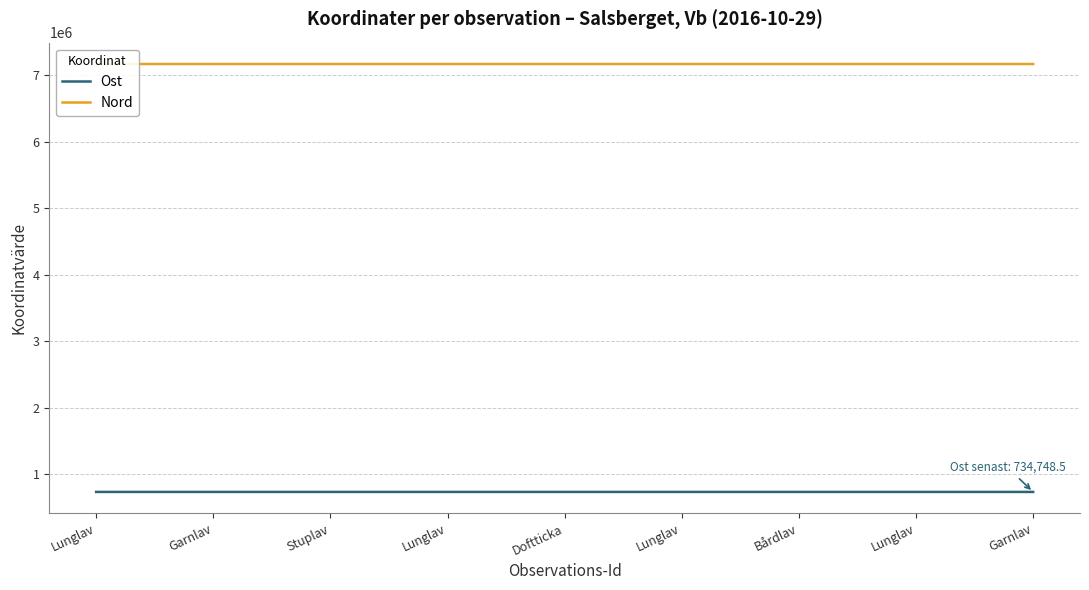

How many data points does each series have?

9